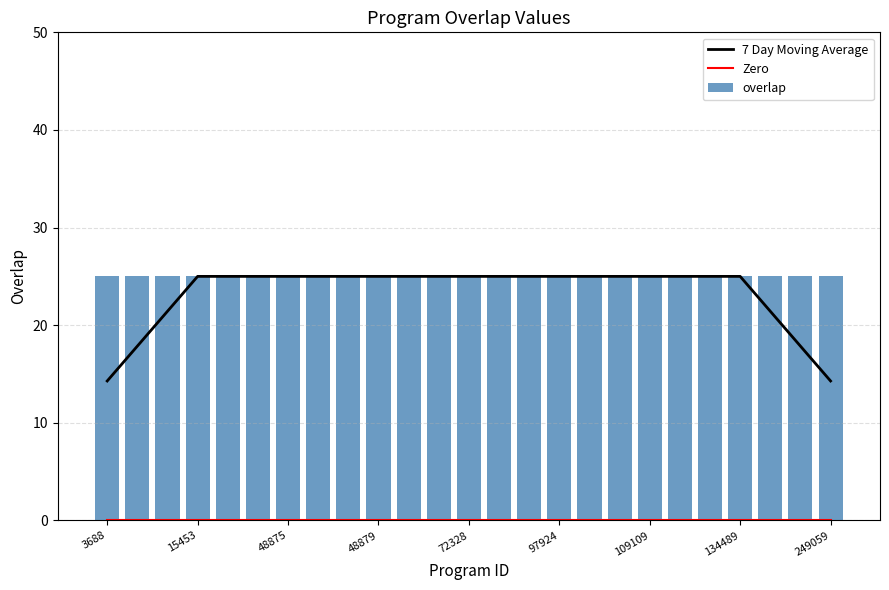

How many categories are shown in the chart?

25